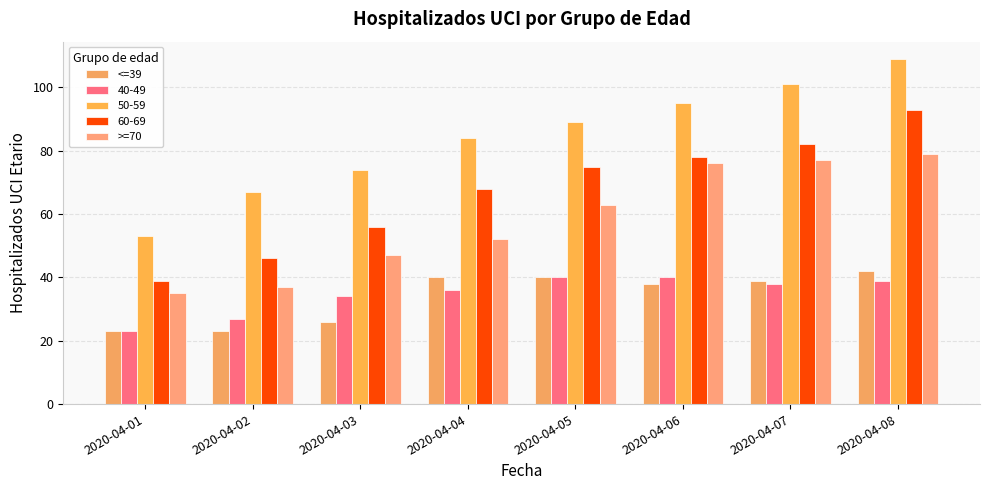

Which series has the largest total across all categories?

50-59